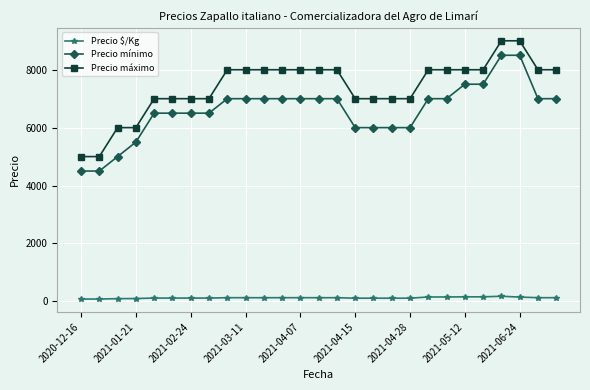

True or false: Precio máximo and Precio $/Kg intersect in this chart.

False